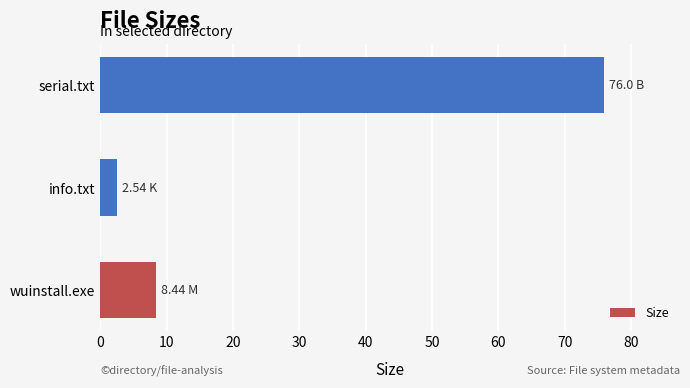

Approximately how many times larger is the value at serial.txt compared to wuinstall.exe?

9.0